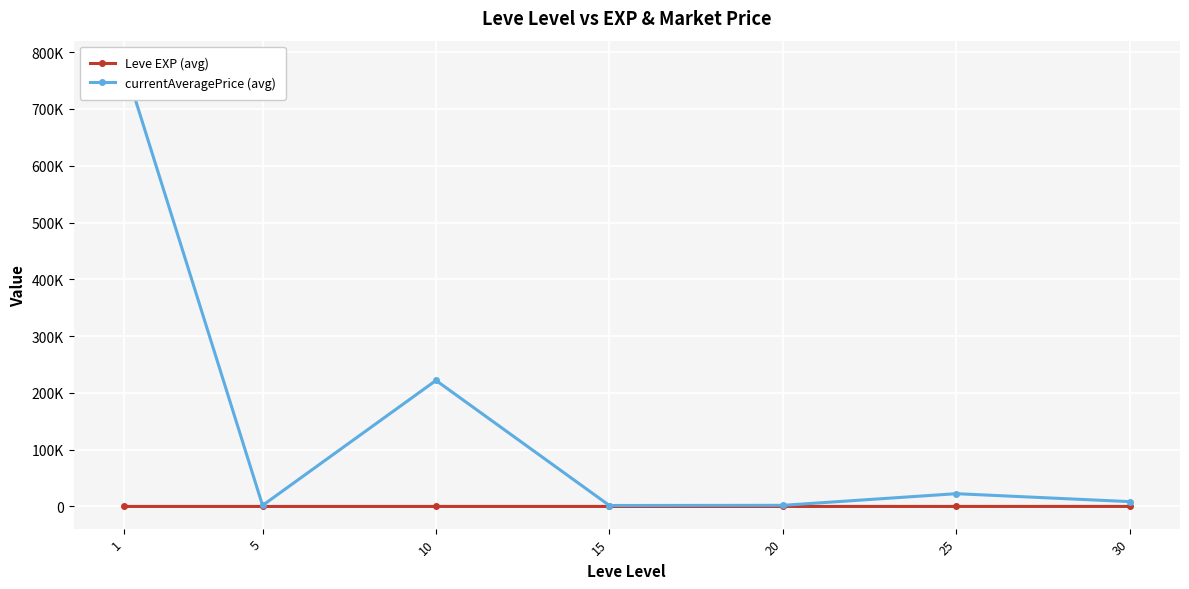

How many data points in Leve EXP (avg) are less than 22?

3